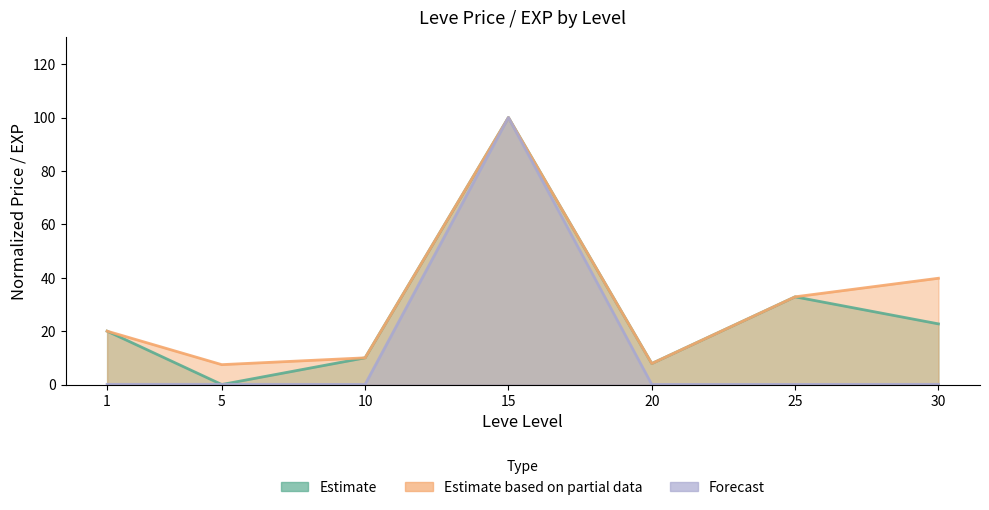

Rank the series by their maximum value, from highest to lowest.

currentAveragePrice, LevePriceHQ, currentAveragePriceHQ